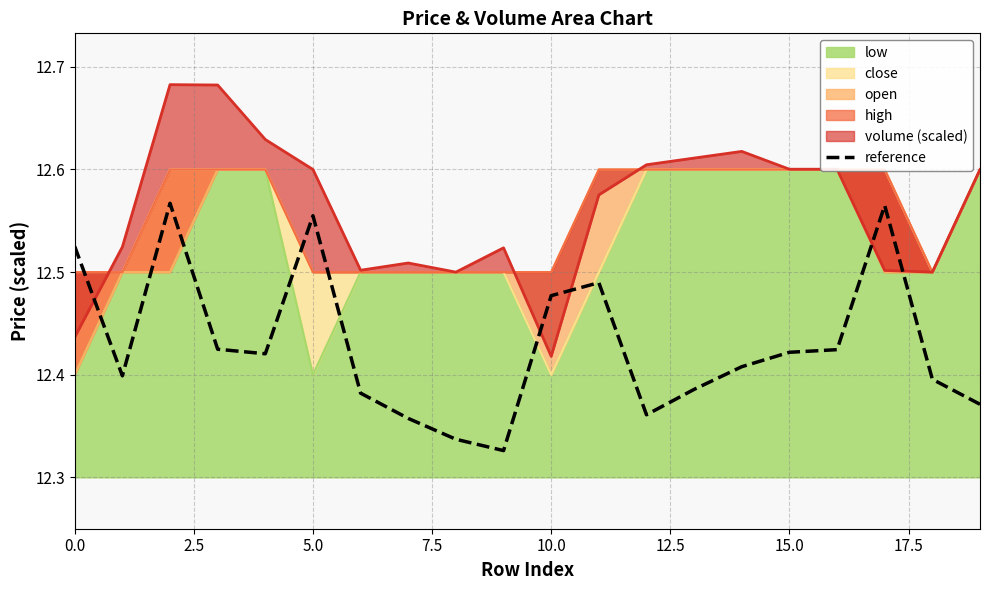

What is the label of the 14th point from the left?

13